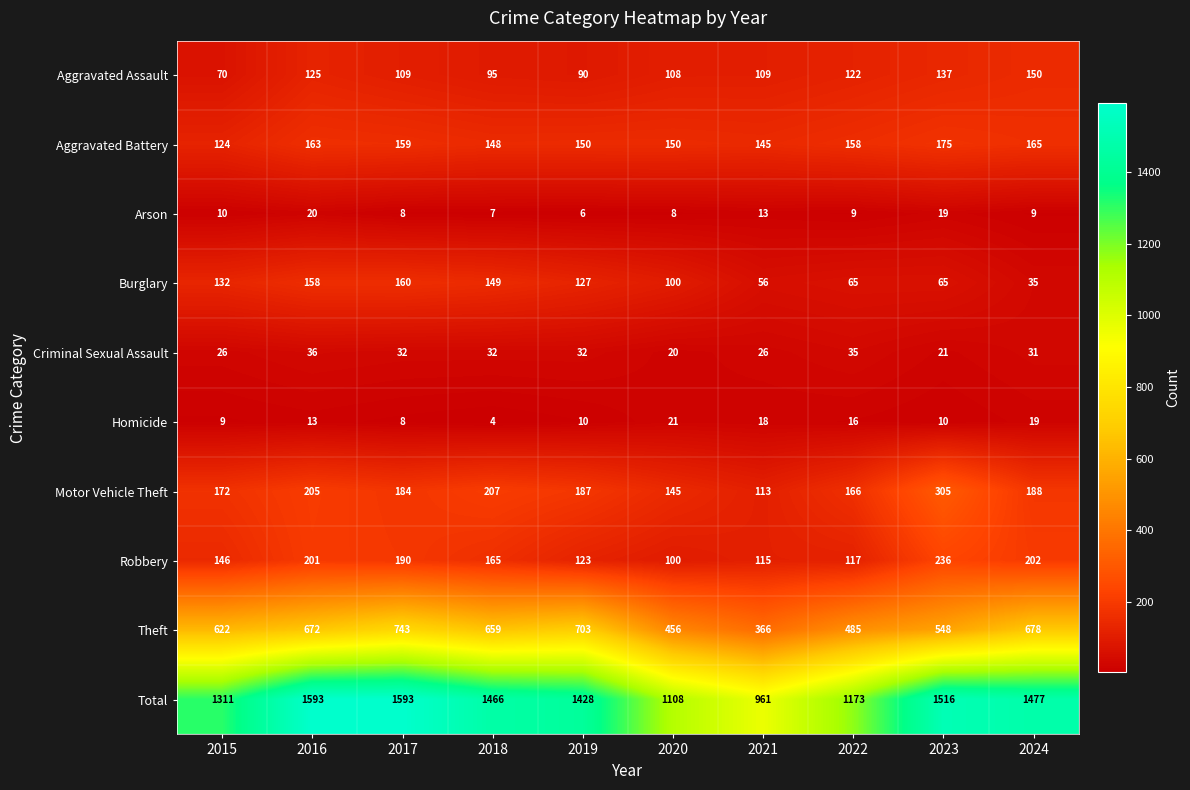

At which category does the chart reach its minimum across all series?

2018